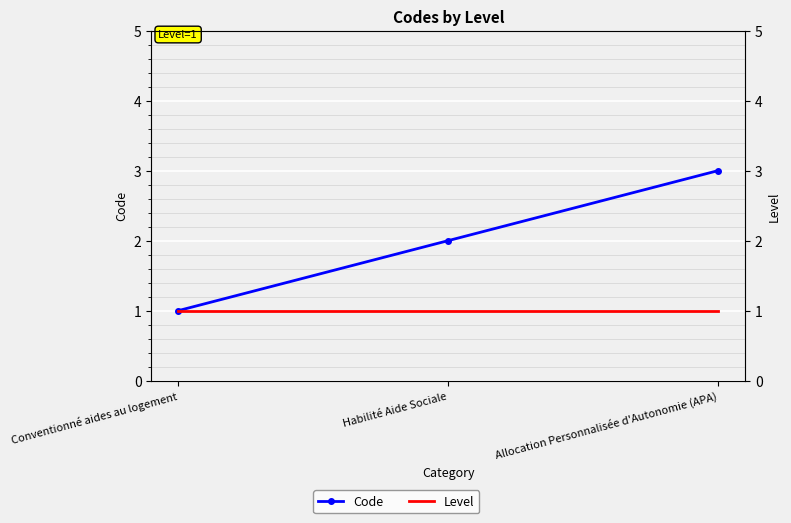

Which series changed the most between Habilité Aide Sociale and Allocation Personnalisée d'Autonomie (APA)?

Code